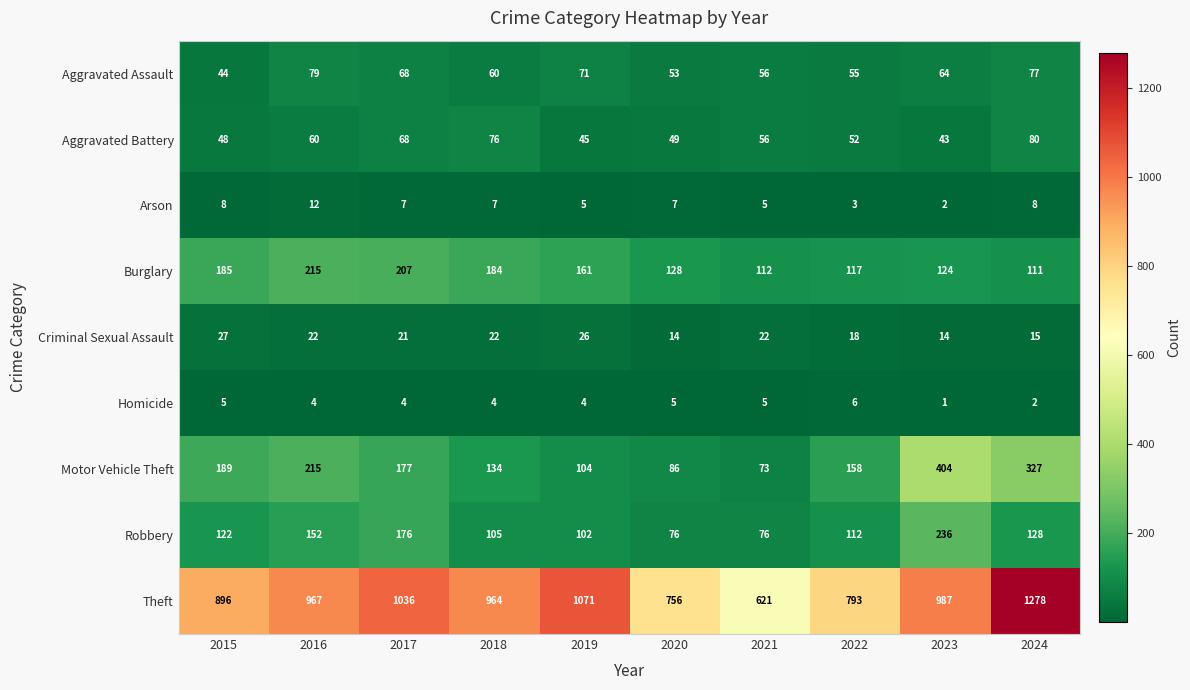

The value of Criminal Sexual Assault at 2019 is 46. True or false?

False